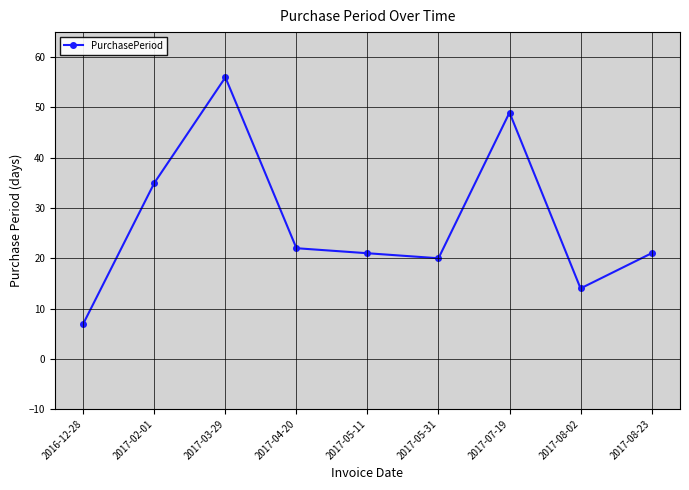

Where is the first local maximum?

2017-03-29